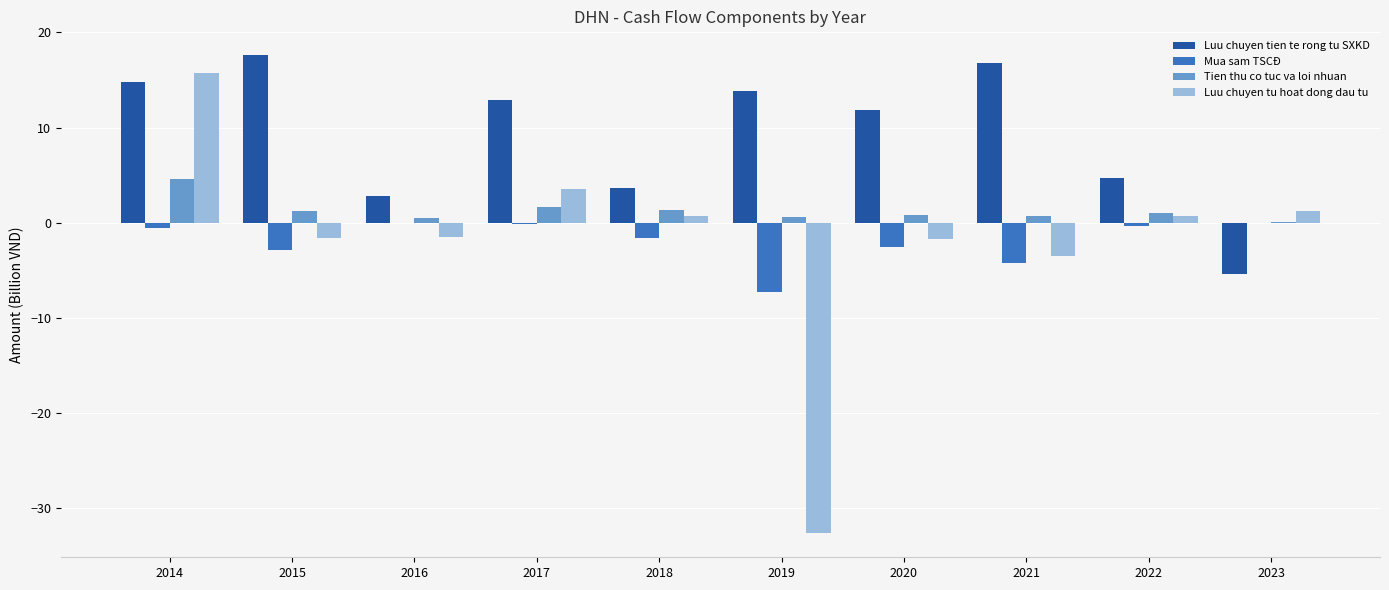

What is the sum of the Tien thu co tuc va loi nhuan values at 2017 and 2015?

2.9